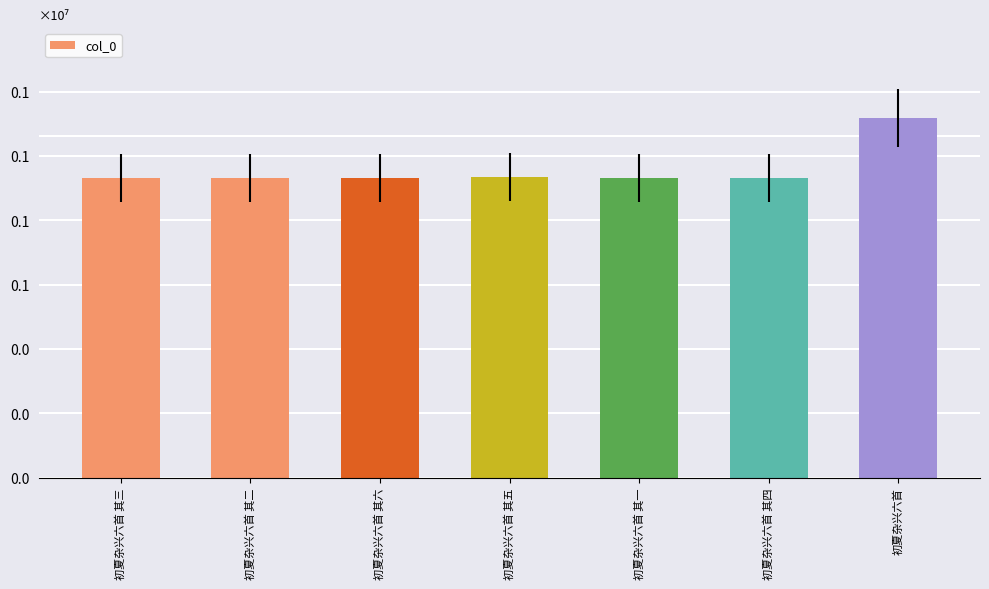

Does the chart contain any negative values?

No